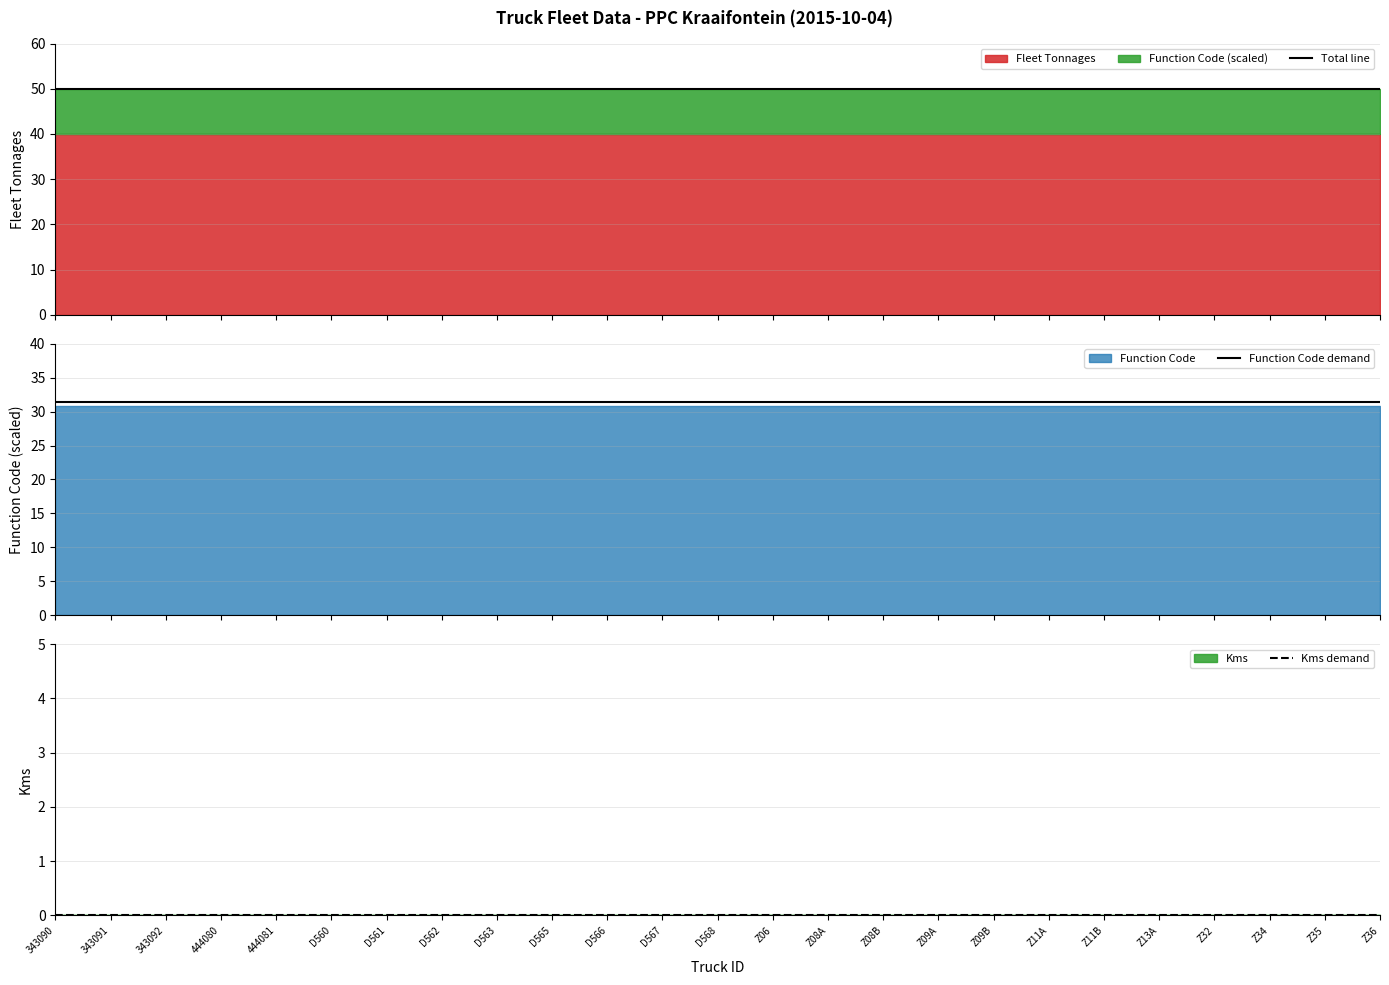

What position from the left is Z36?

25